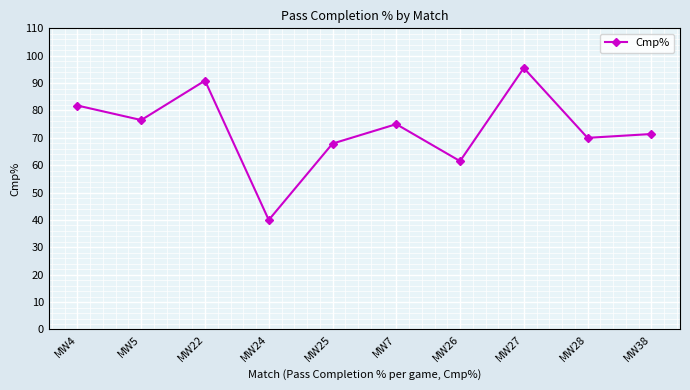

What is the sum of the values at MW7 and MW28?

145.0